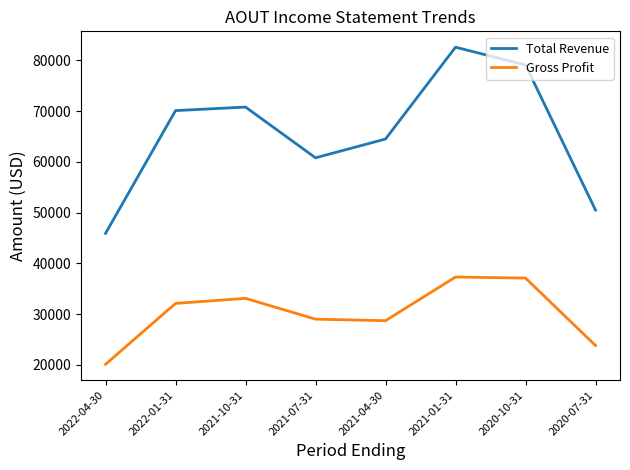

What value does the Total Revenue series have at 2021-10-31?

70800